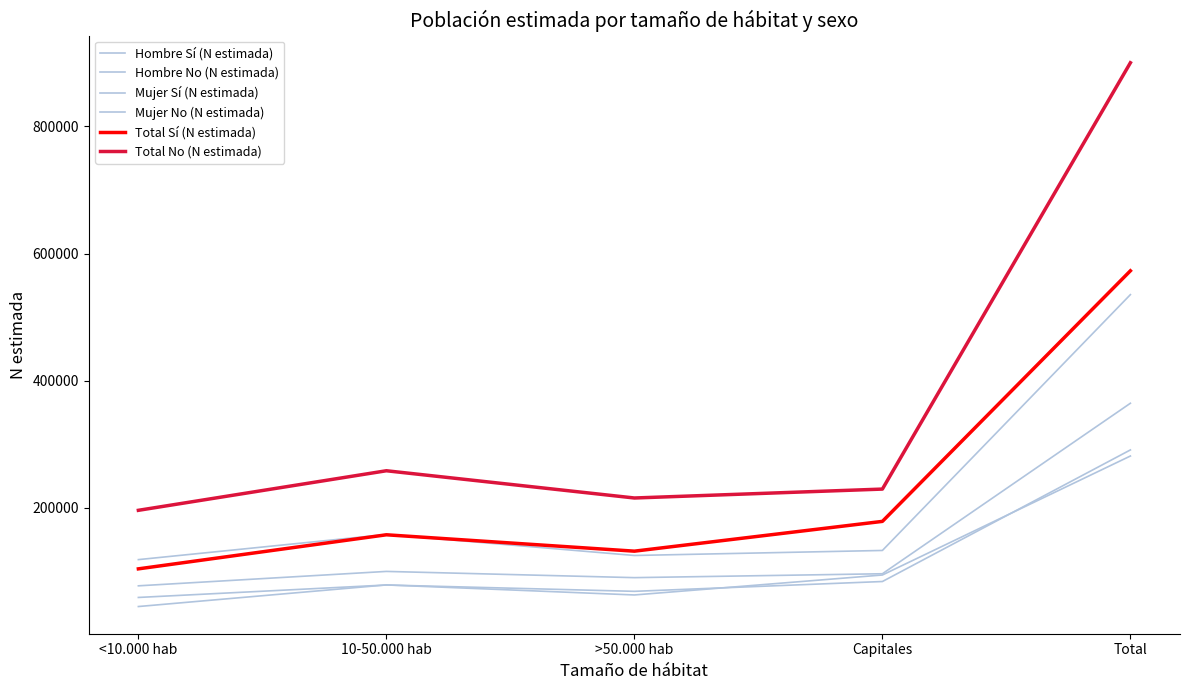

Reading left to right, extract all data points from this chart.

Hombre Sí (N estimada): <10.000 hab=59259	10-50.000 hab=78837	>50.000 hab=68875	Capitales=84323	Total=291294
Hombre No (N estimada): <10.000 hab=118758	10-50.000 hab=158317	>50.000 hab=125269	Capitales=133170	Total=535514
Mujer Sí (N estimada): <10.000 hab=44980	10-50.000 hab=78976	>50.000 hab=63180	Capitales=94572	Total=281709
Mujer No (N estimada): <10.000 hab=77543	10-50.000 hab=100208	>50.000 hab=90413	Capitales=96532	Total=364696
Total Sí (N estimada): <10.000 hab=104239	10-50.000 hab=157813	>50.000 hab=132056	Capitales=178895	Total=573003
Total No (N estimada): <10.000 hab=196301	10-50.000 hab=258525	>50.000 hab=215681	Capitales=229702	Total=900209